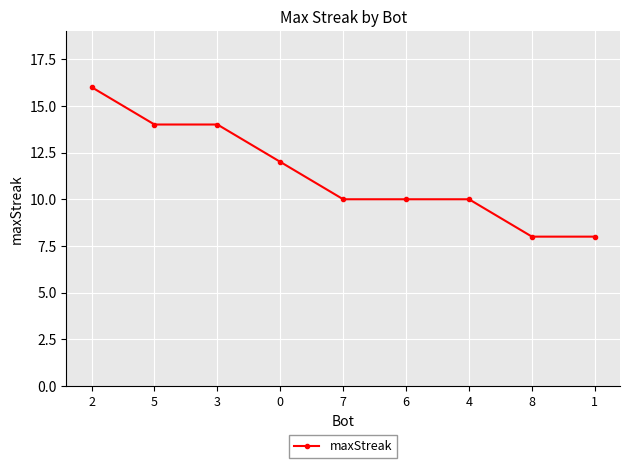

Reading left to right, transcribe all the data shown in this chart.

2=16	5=14	3=14	0=12	7=10	6=10	4=10	8=8	1=8